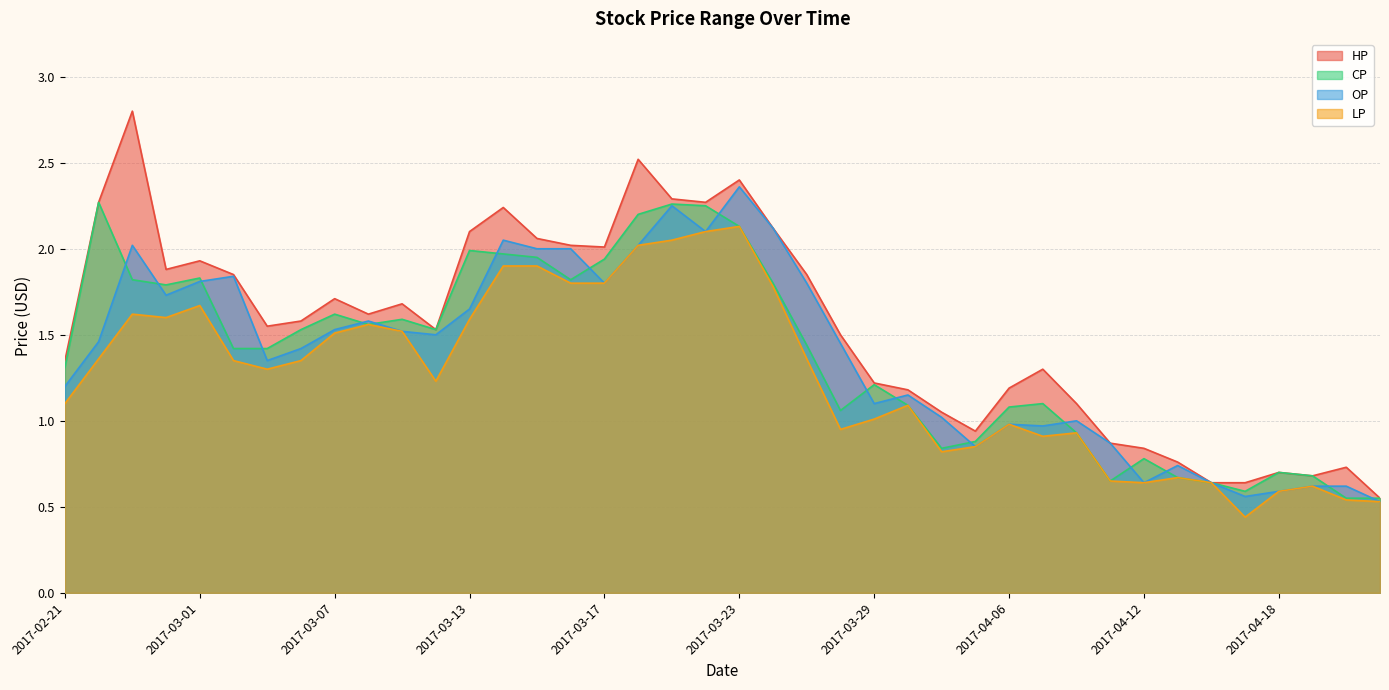

Reading right to left, transcribe all the data shown in this chart.

HP: 0.6	0.7	0.7	0.7	0.6	0.6	0.8	0.8	0.9	1.1	1.3	1.2	0.9	1.1	1.2	1.2	1.5	1.9	2.1	2.4	2.3	2.3	2.5	2.0	2.0	2.1	2.2	2.1	1.5	1.7	1.6	1.7	1.6	1.6	1.9	1.9	1.9	2.8	2.3	1.4
CP: 0.6	0.6	0.7	0.7	0.6	0.6	0.7	0.8	0.7	0.9	1.1	1.1	0.9	0.8	1.1	1.2	1.1	1.4	1.8	2.1	2.2	2.3	2.2	1.9	1.8	1.9	2.0	2.0	1.5	1.6	1.6	1.6	1.5	1.4	1.4	1.8	1.8	1.8	2.3	1.3
OP: 0.5	0.6	0.6	0.6	0.6	0.6	0.7	0.6	0.9	1.0	1.0	1.0	0.8	1.0	1.1	1.1	1.4	1.8	2.1	2.4	2.1	2.2	2.0	1.8	2.0	2.0	2.0	1.6	1.5	1.5	1.6	1.5	1.4	1.4	1.8	1.8	1.7	2.0	1.5	1.2
LP: 0.5	0.5	0.6	0.6	0.4	0.6	0.7	0.6	0.7	0.9	0.9	1.0	0.8	0.8	1.1	1.0	0.9	1.4	1.8	2.1	2.1	2.0	2.0	1.8	1.8	1.9	1.9	1.6	1.2	1.5	1.6	1.5	1.4	1.3	1.4	1.7	1.6	1.6	1.4	1.1